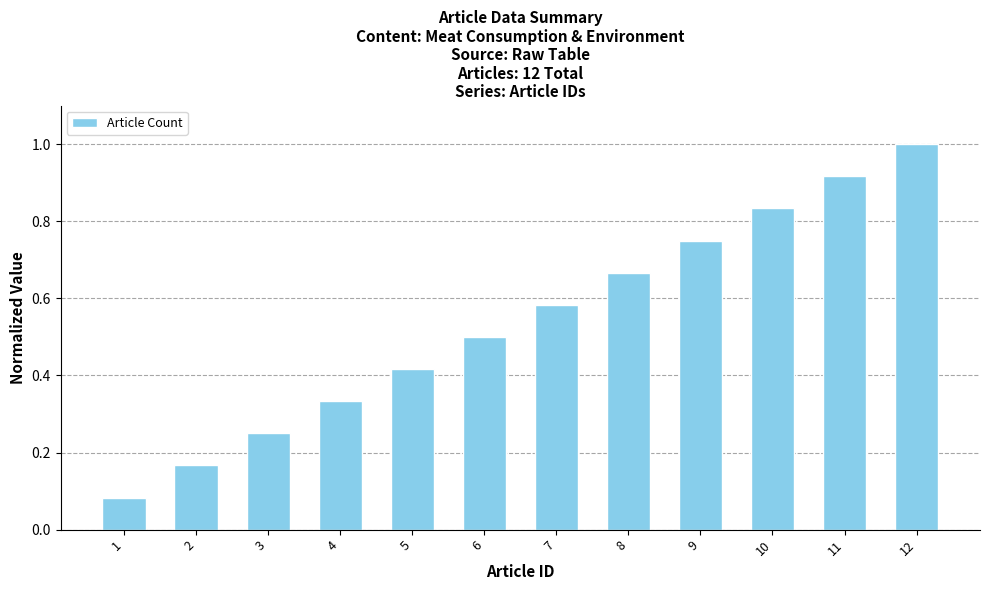

What is the value of the 12th bar from the left?

1.0